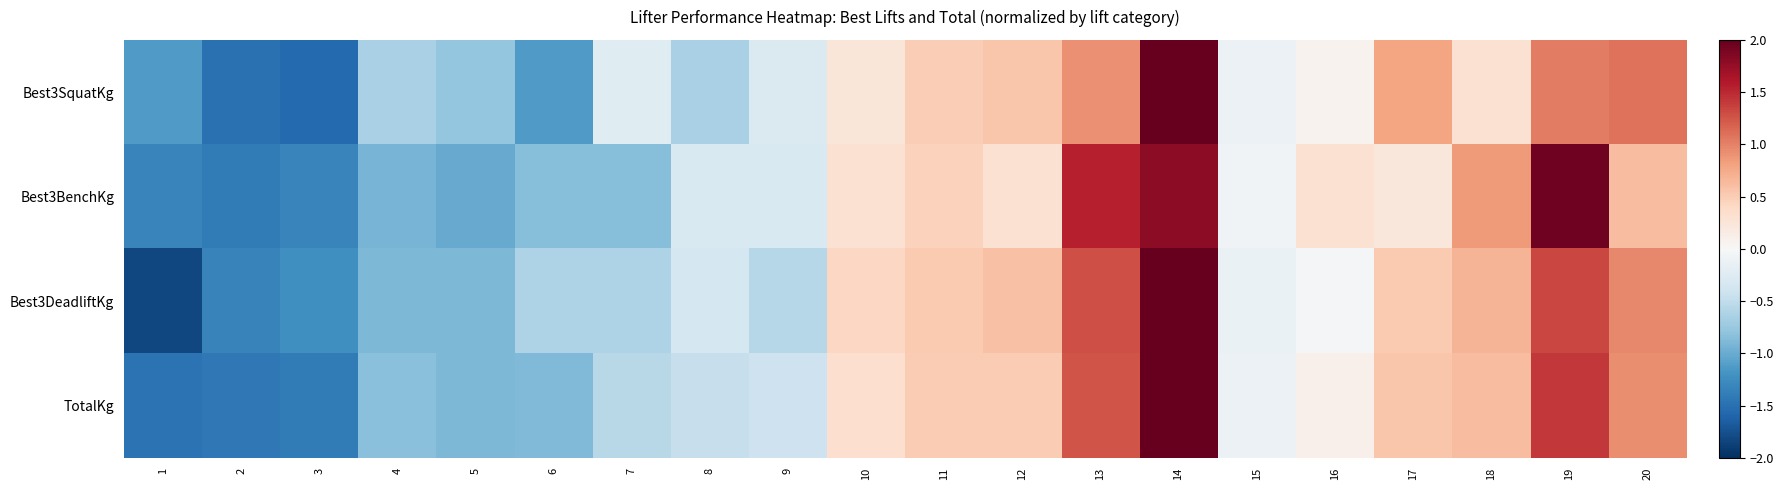

Which category has the highest value across all series?

14